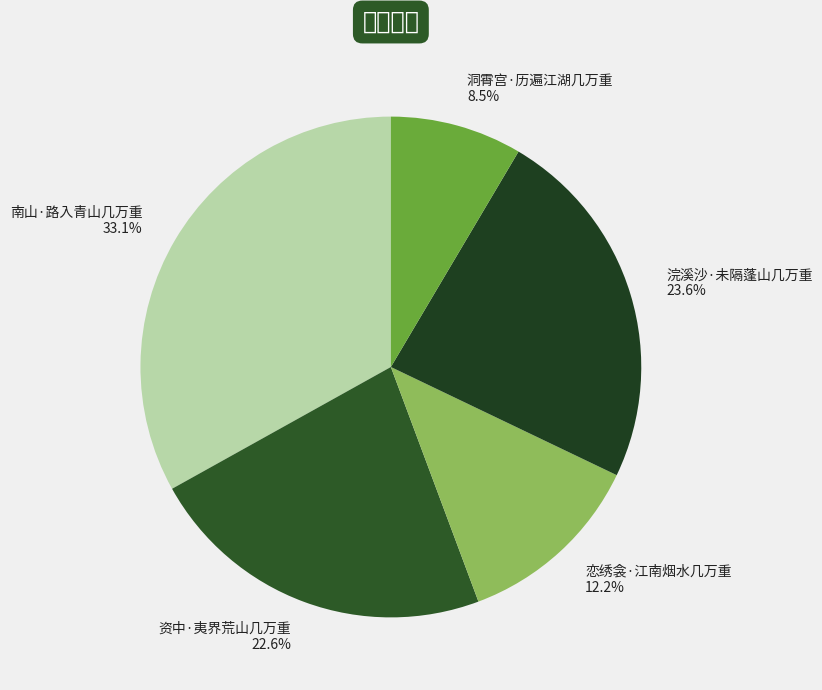

Do 浣溪沙·未隔蓬山几万重 and 南山·路入青山几万重 together represent more than half of the pie?

Yes